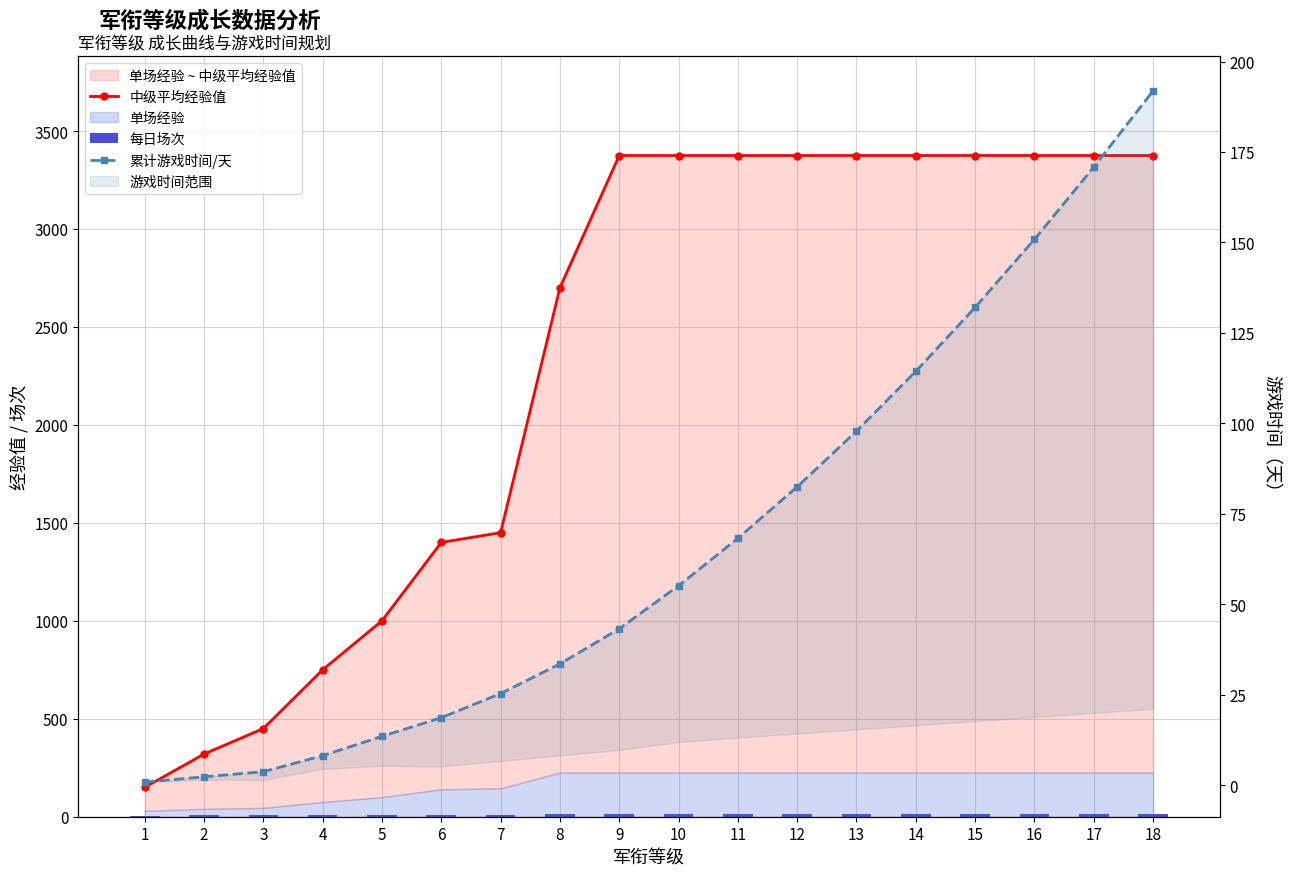

Are the bars horizontal?

No